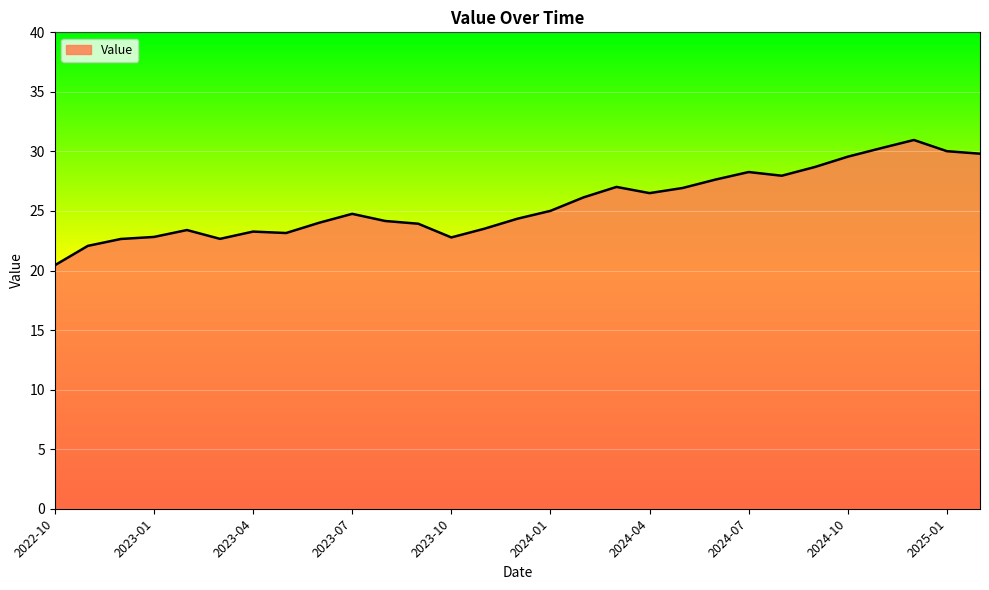

What is the minimum value shown in the chart?

20.4